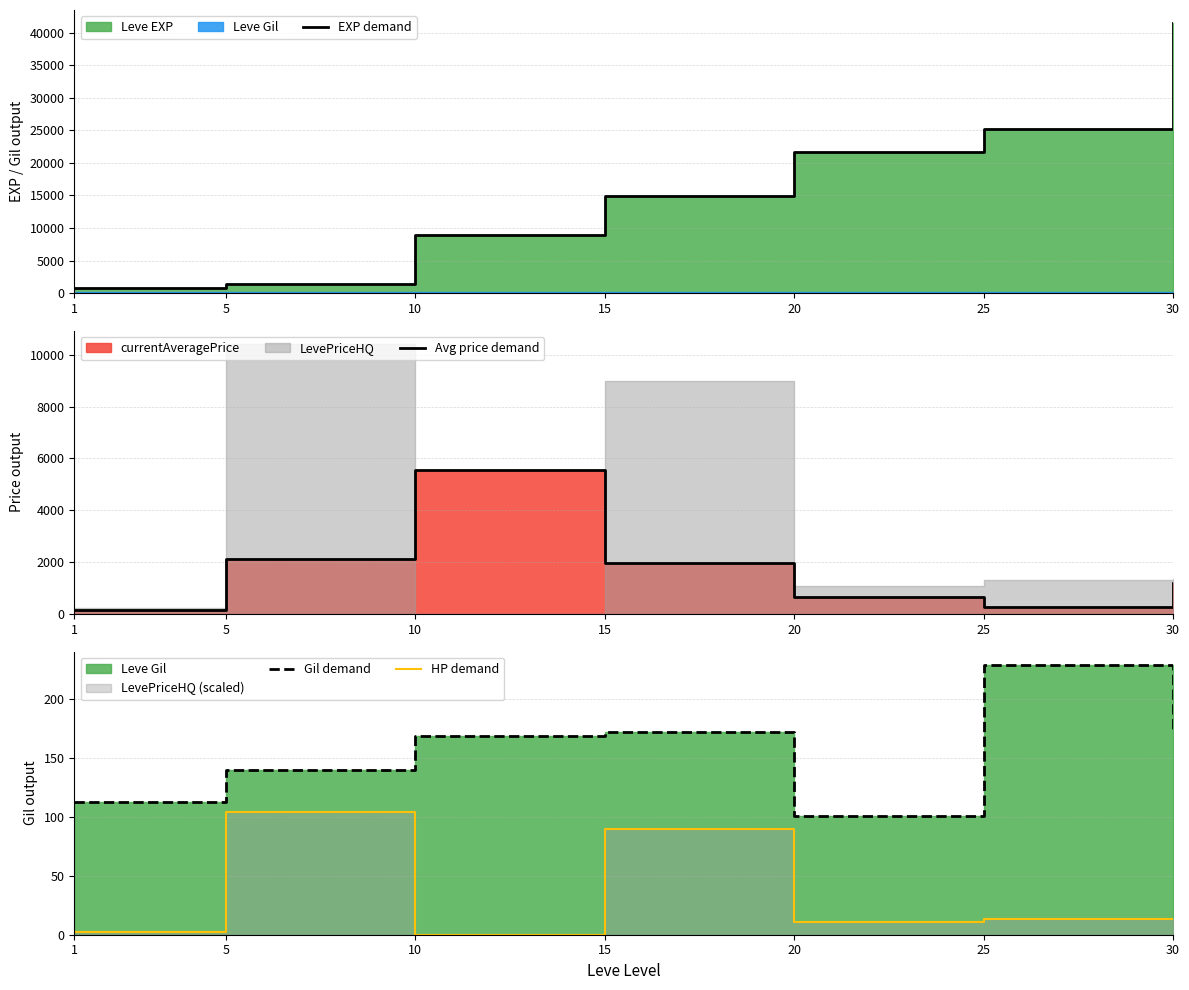

Reading left to right, extract all data points from this chart.

EXP demand: 800.0	1420.0	8930.0	14920.0	21600.0	25250.0	41410.0
Avg price demand: 145.4	2100.8	5554.9	1950.0	640.1	255.4	1187.8
Gil demand: 113.0	140.0	169.0	172.0	101.0	229.0	175.0
HP demand: 2.2	104.0	0.0	90.0	10.6	13.1	13.4